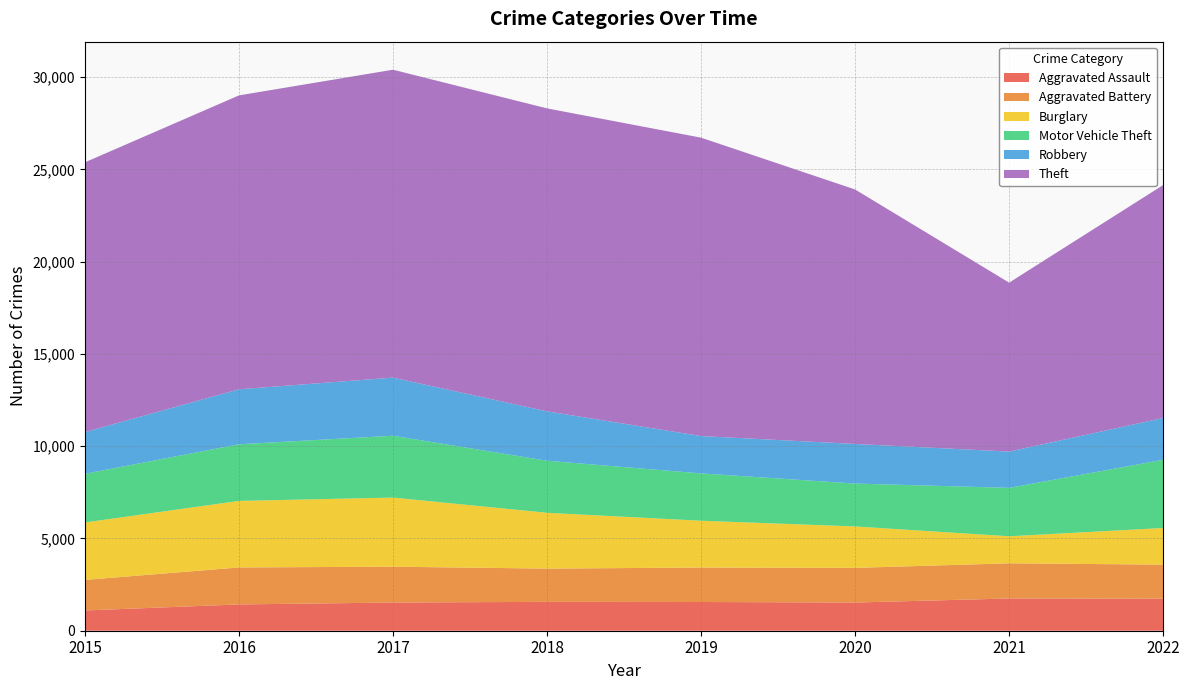

Reading left to right, extract all data points from this chart.

Aggravated Assault: 2015=1098	2016=1425	2017=1528	2018=1565	2019=1557	2020=1528	2021=1748	2022=1736
Aggravated Battery: 2015=1657	2016=2004	2017=1942	2018=1802	2019=1867	2020=1878	2021=1906	2022=1846
Burglary: 2015=3113	2016=3607	2017=3747	2018=3025	2019=2537	2020=2246	2021=1465	2022=1987
Motor Vehicle Theft: 2015=2637	2016=3069	2017=3351	2018=2820	2019=2565	2020=2324	2021=2624	2022=3696
Robbery: 2015=2262	2016=2980	2017=3149	2018=2677	2019=2024	2020=2147	2021=1966	2022=2266
Theft: 2015=14618	2016=15928	2017=16688	2018=16420	2019=16172	2020=13790	2021=9156	2022=12624